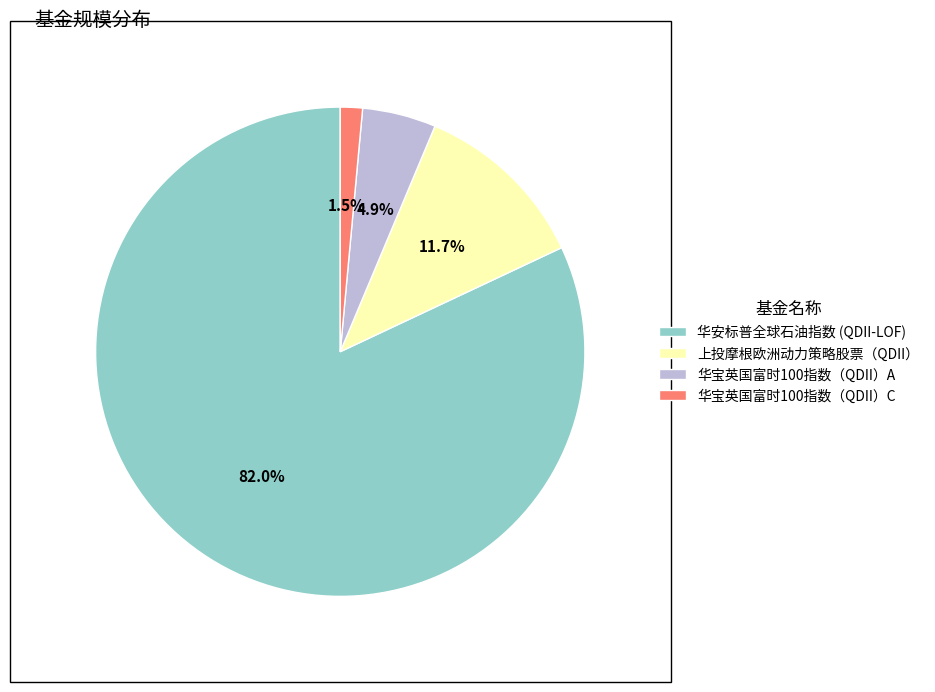

Rank the categories by value from highest to lowest.

华安标普全球石油指数 (QDII-LOF), 上投摩根欧洲动力策略股票（QDII）, 华宝英国富时100指数（QDII）A, 华宝英国富时100指数（QDII）C